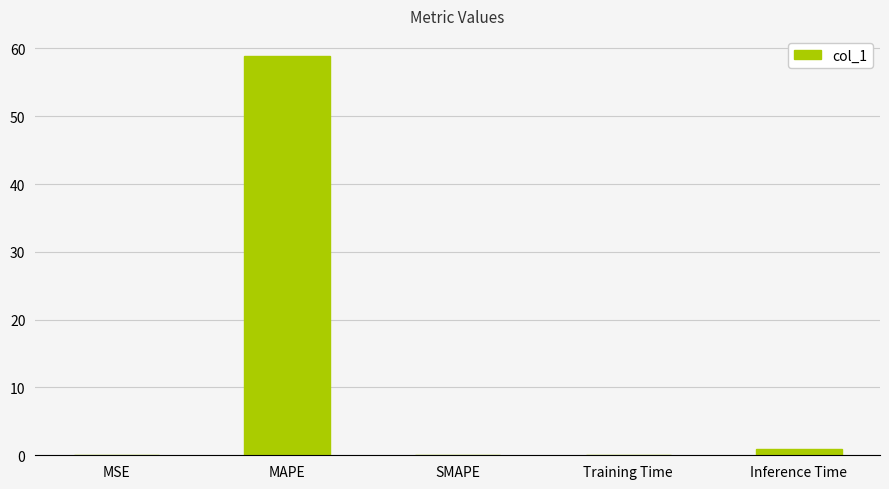

True or false: the data shows 0.0 at MSE.

True